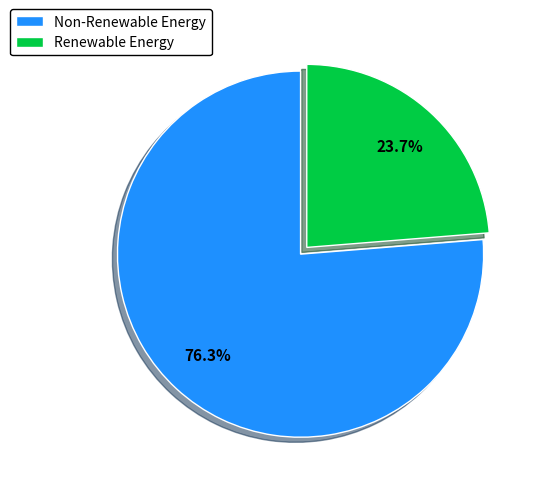

Is the sum of Non-Renewable Energy and Renewable Energy greater than half?

Yes